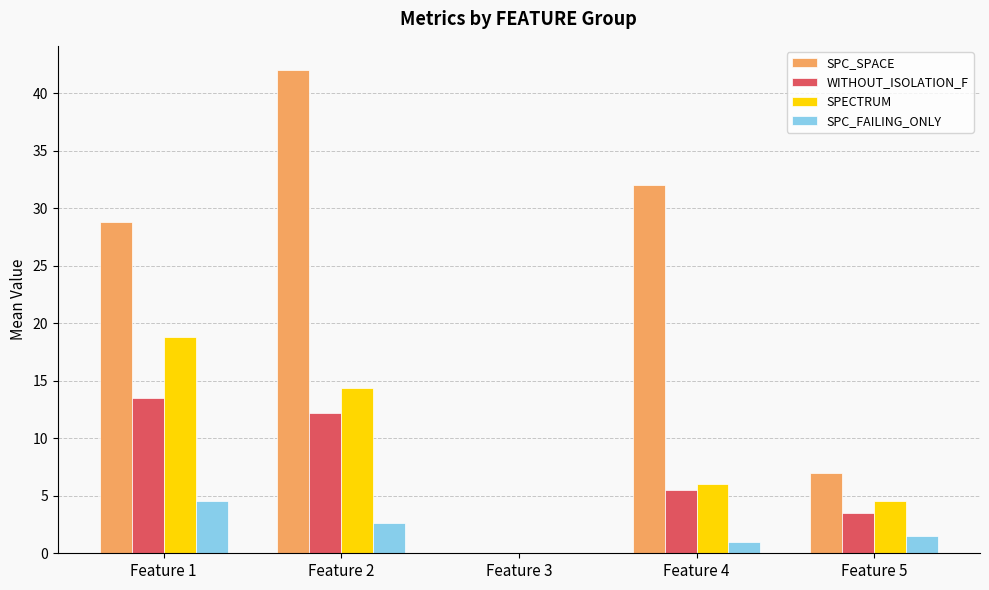

What is the sum of all WITHOUT_ISOLATION_F values?

34.6